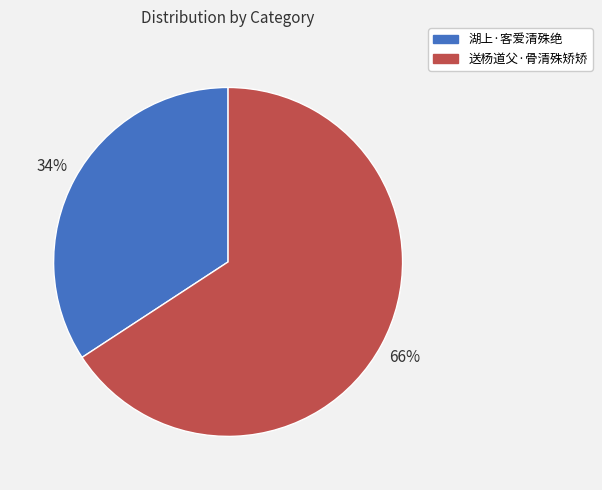

Combined, do 湖上·客爱清殊绝 and 送杨道父·骨清殊矫矫 account for over 50%?

Yes